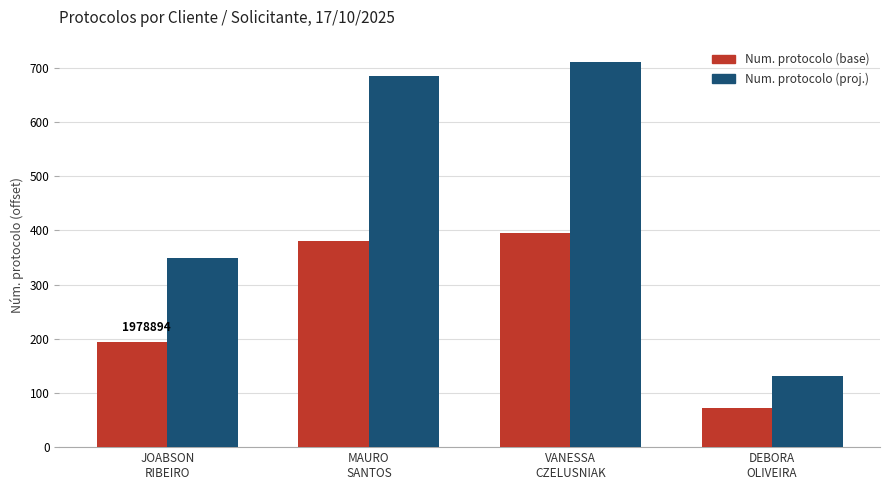

What position from the left is JOABSON
RIBEIRO?

1